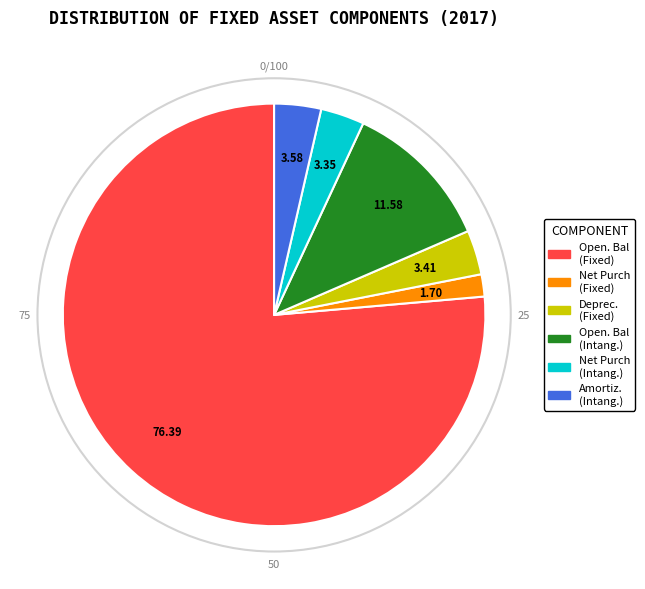

Is there any slice that represents more than half of the pie?

Yes